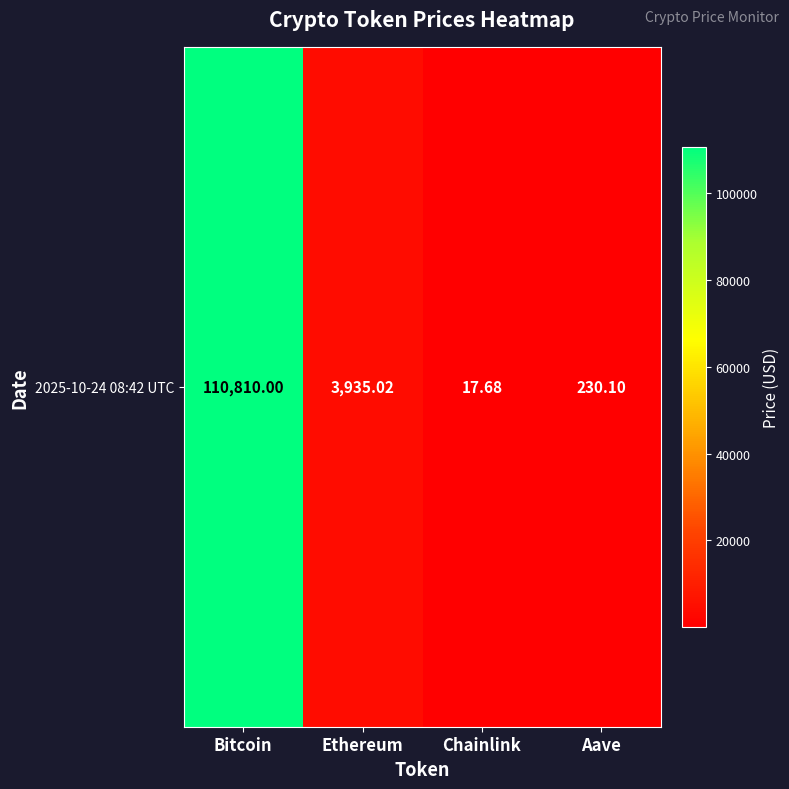

Where is the data nearest to the value 55413?

Ethereum